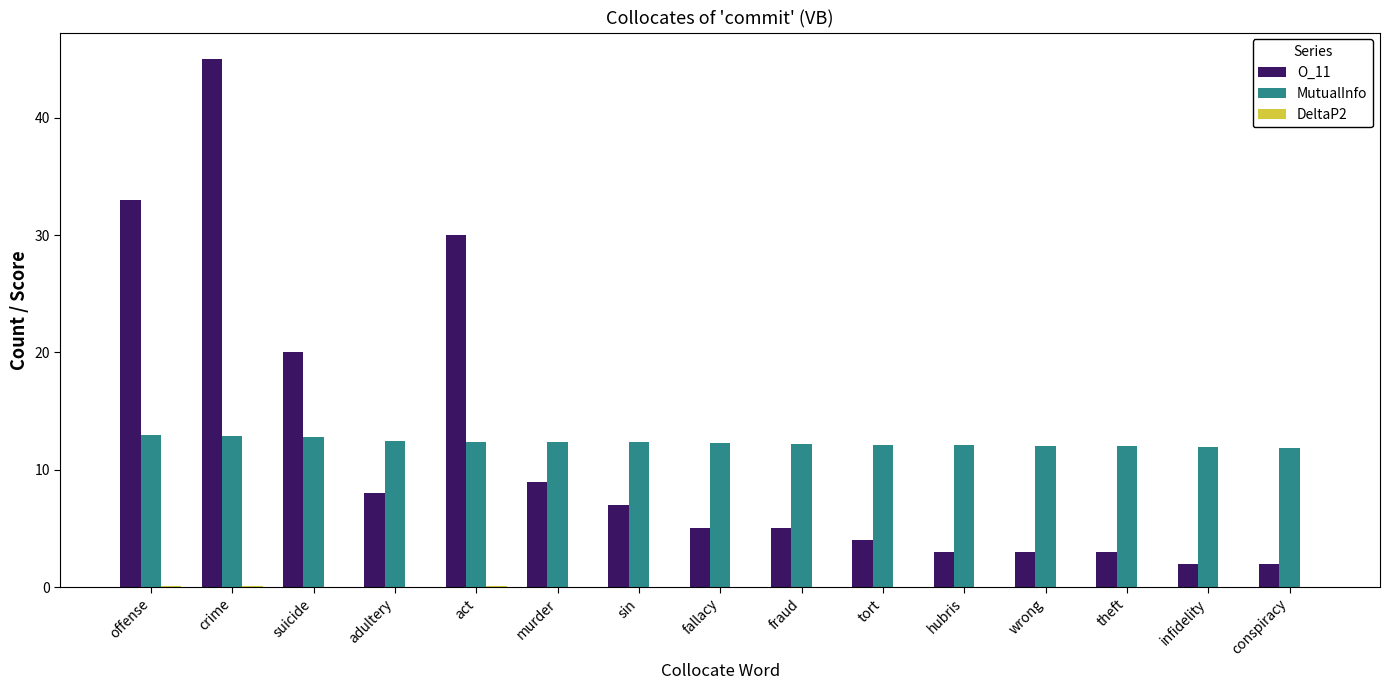

Count the number of data series in this chart.

3